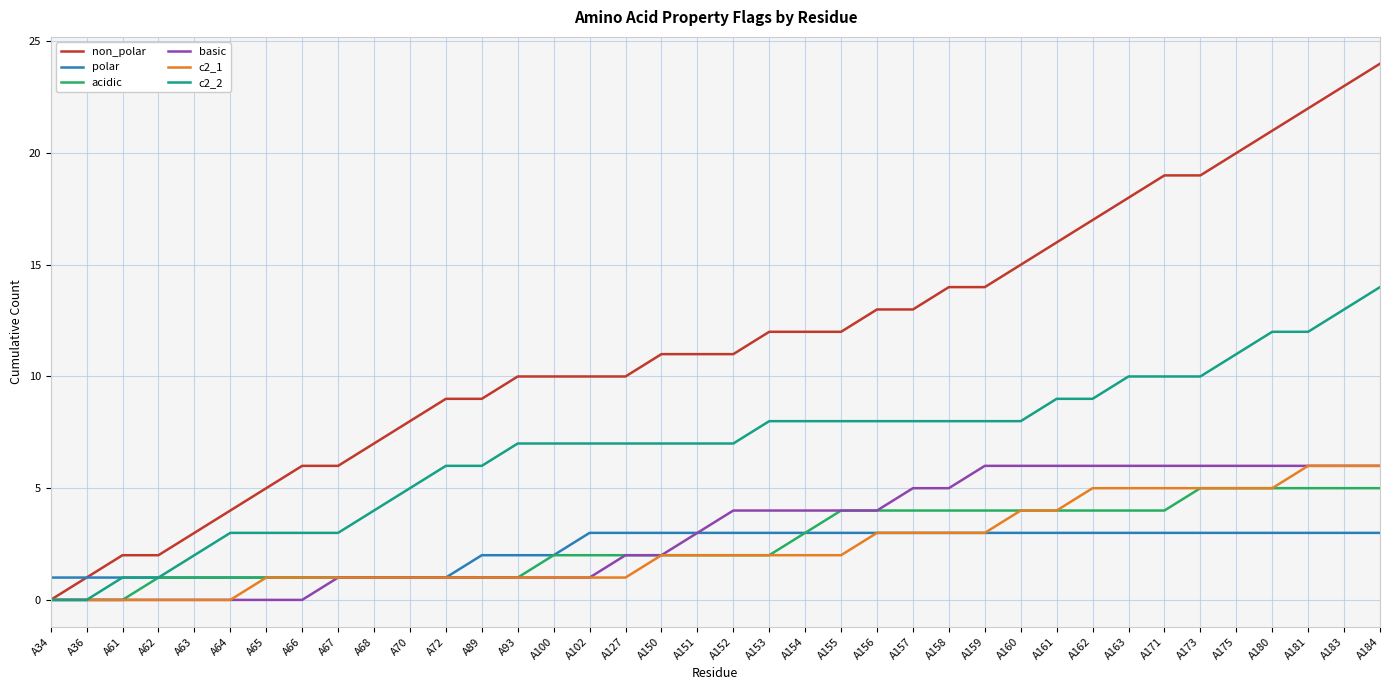

What is the total value across all series at A68?

15